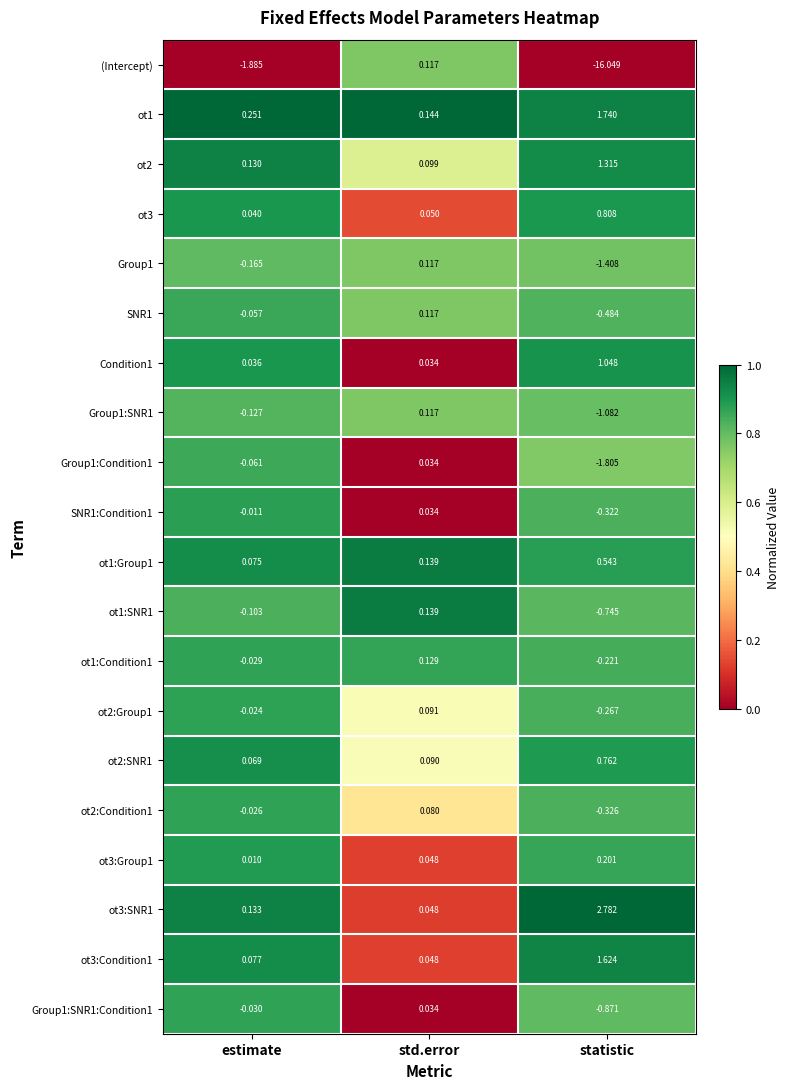

Where is ot1:Condition1 nearest to the value 0?

estimate